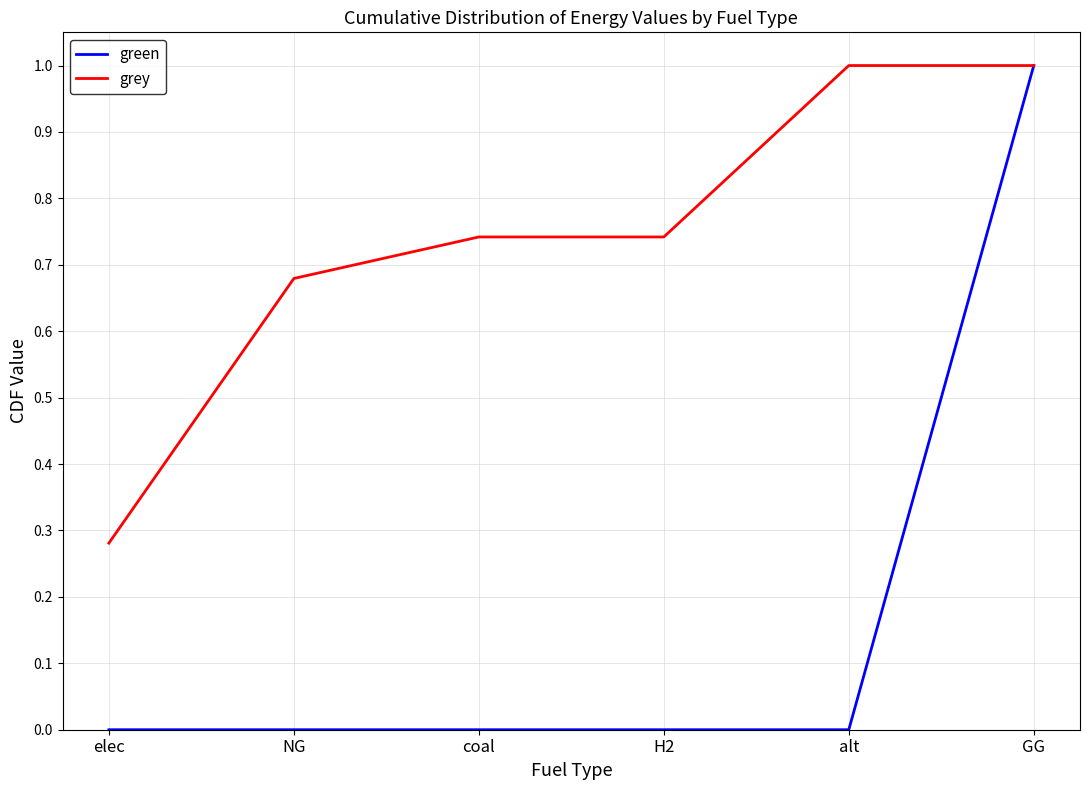

What are all the series names shown in the legend?

green, grey